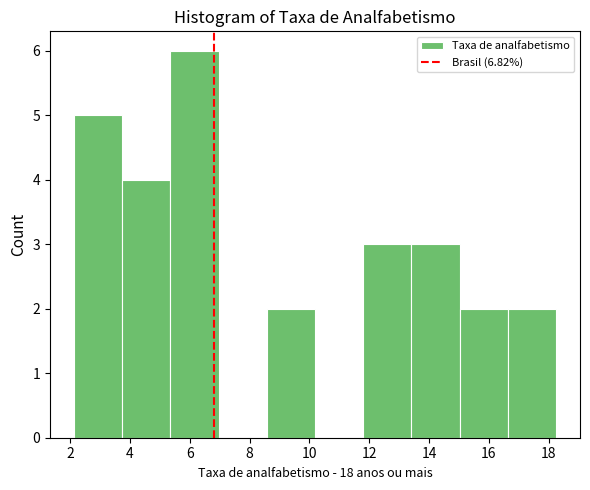

How tall is the bar that spans 13.4 to 15.0 on the x-axis? Neither the bar edges nor the heights are printed on the chart, so give them approximately, as read against the axes.

3